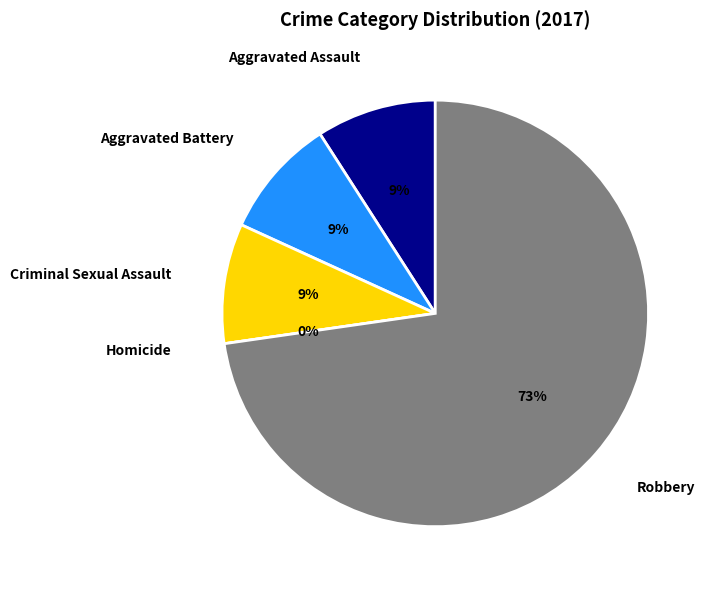

To the nearest percent, what is the average slice percentage?

20%